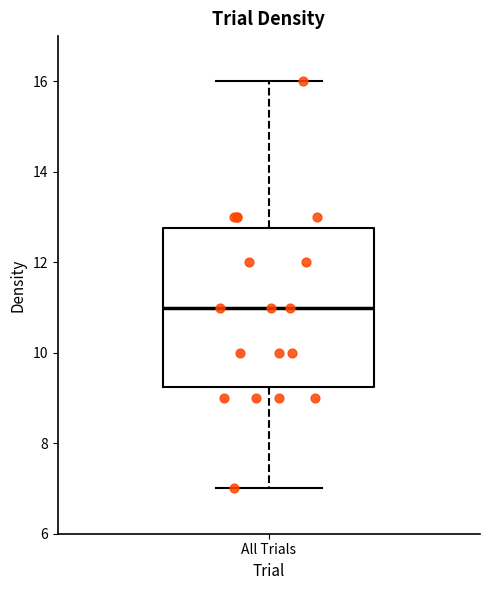

Read this box plot against the y-axis: the position of the median line, the range covered by the box, and the ends of both whiskers. The values are not printed on the chart, so give them approximately, as read against the axis.

median 11.0, box 9.2 to 12.8, whiskers 7.0 to 16.0